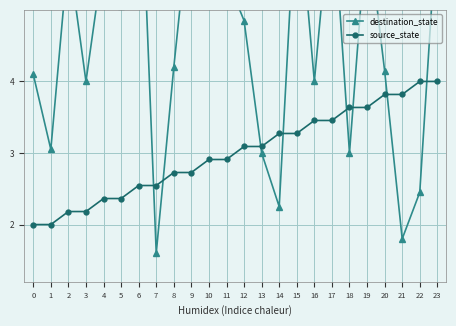

Reading right to left, what are all the values shown in this chart?

destination_state: 23=6.3	22=2.5	21=1.8	20=4.2	19=6.2	18=3.0	17=6.7	16=4.0	15=6.8	14=2.2	13=3.0	12=4.8	11=5.5	10=6.8	9=6.5	8=4.2	7=1.6	6=7.8	5=5.0	4=5.8	3=4.0	2=5.8	1=3.0	0=4.1
source_state: 23=4.0	22=4.0	21=3.8	20=3.8	19=3.6	18=3.6	17=3.5	16=3.5	15=3.3	14=3.3	13=3.1	12=3.1	11=2.9	10=2.9	9=2.7	8=2.7	7=2.5	6=2.5	5=2.4	4=2.4	3=2.2	2=2.2	1=2.0	0=2.0